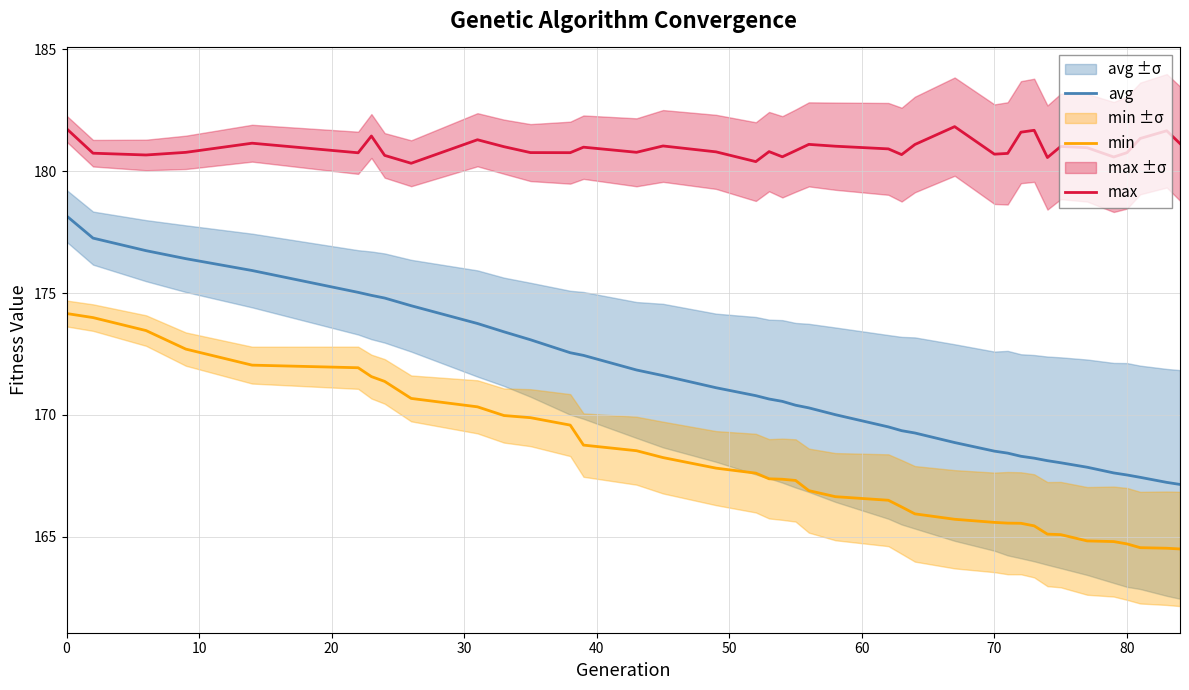

True or false: max and min cross at least once.

False